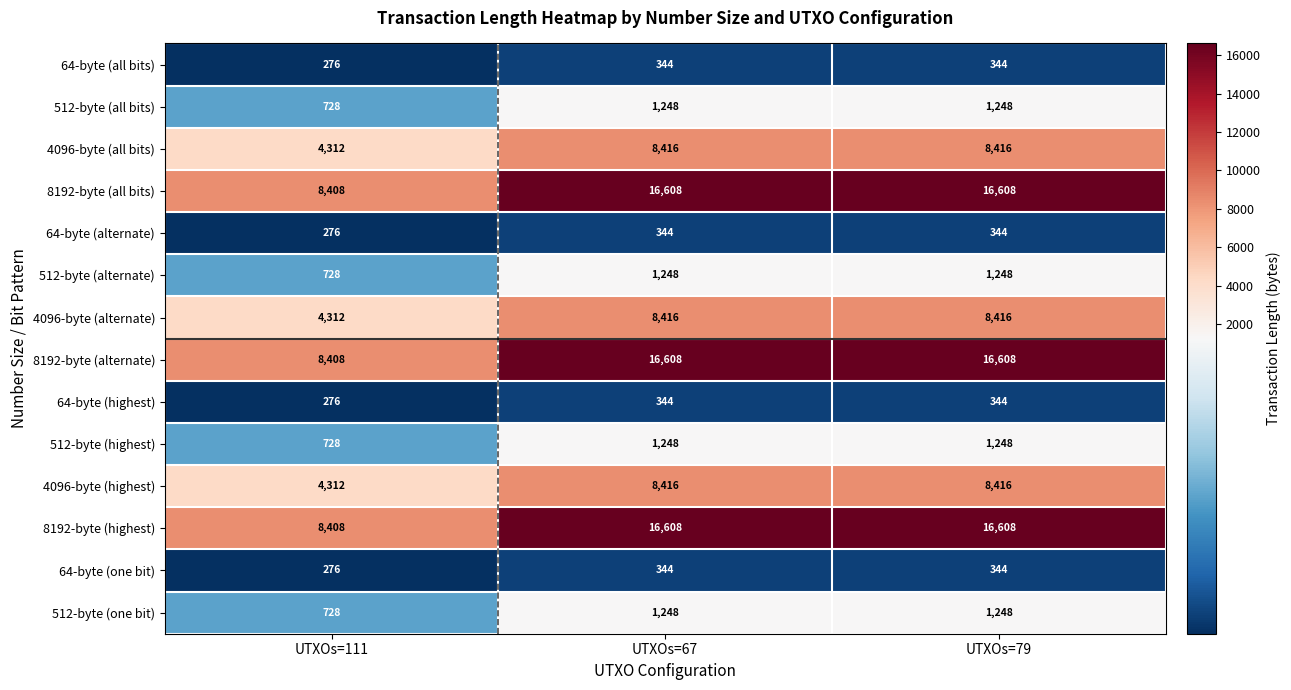

What is the total value across all series at UTXOs=111?

42176